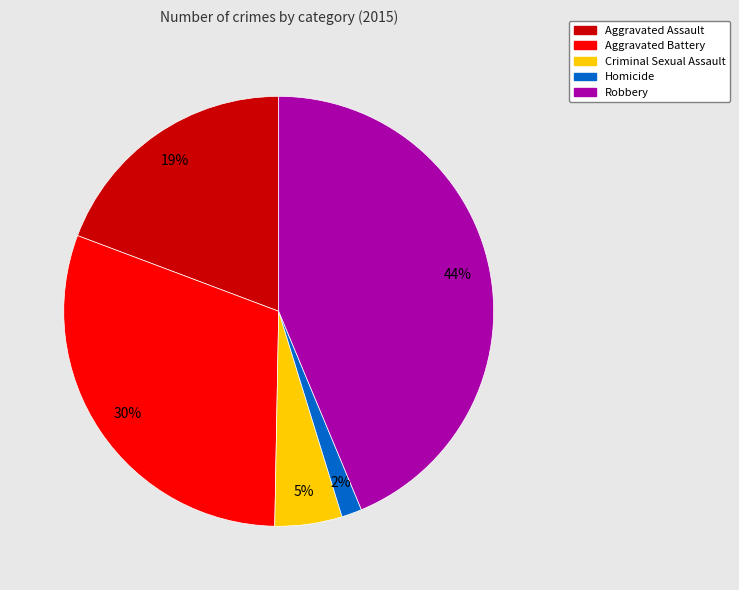

Combined, do Robbery and Criminal Sexual Assault account for over 50%?

No